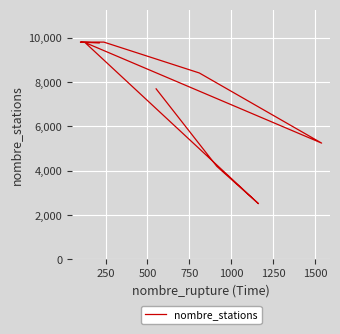

What is the maximum value shown in the chart?

9813